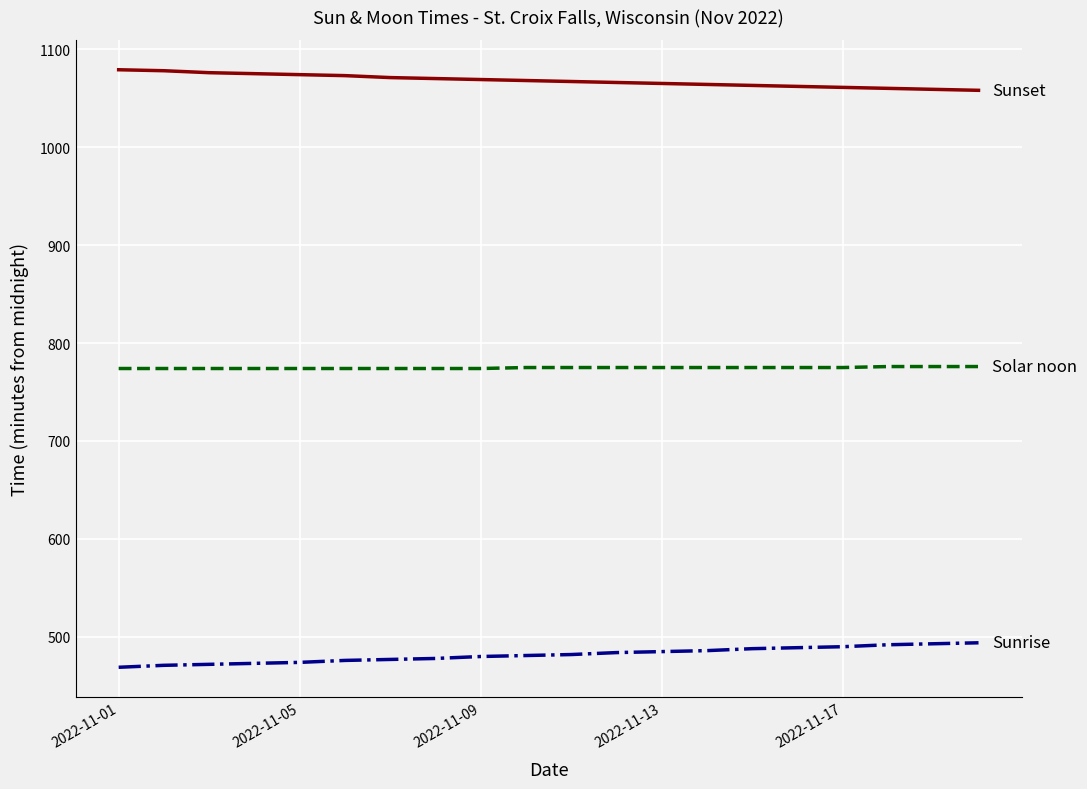

What is the greatest value displayed?

1079